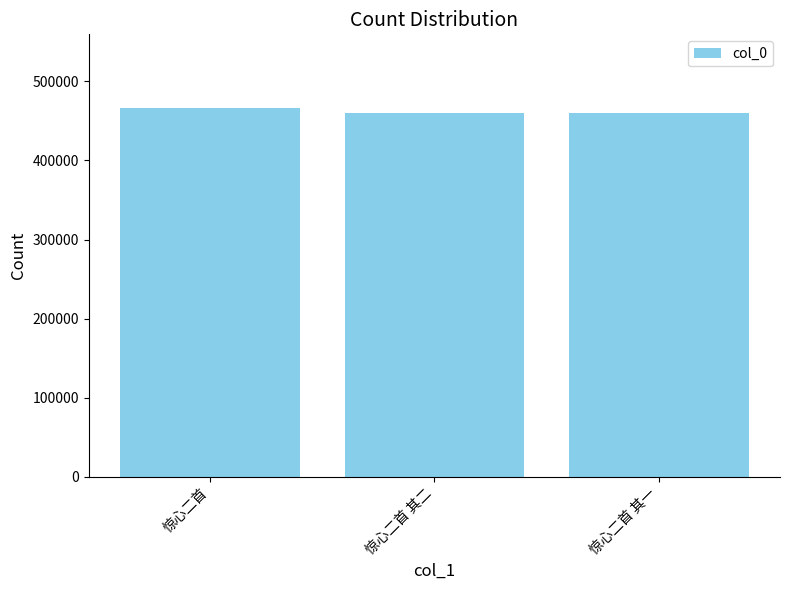

What is the approximate value at 惊心二首?

466262